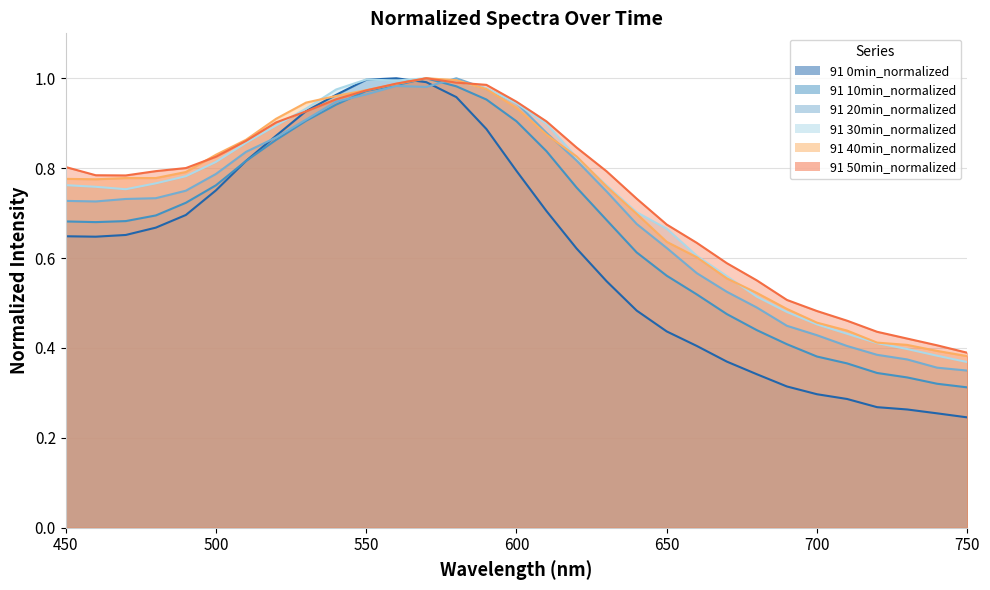

What is the value of the 91 30min_normalized point at the 28th from the left?

0.4